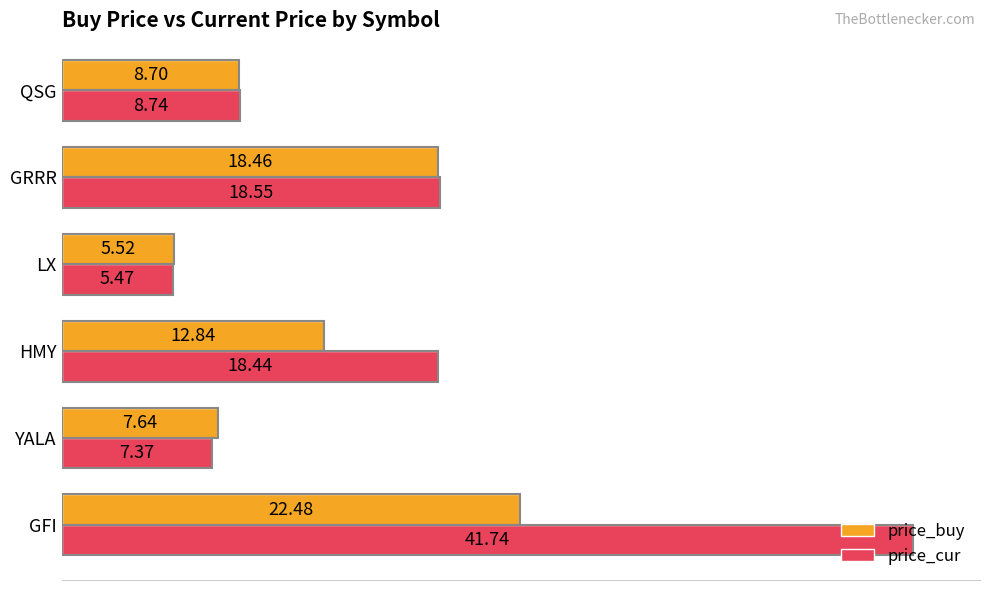

Which series changed the most between YALA and GRRR?

price_cur